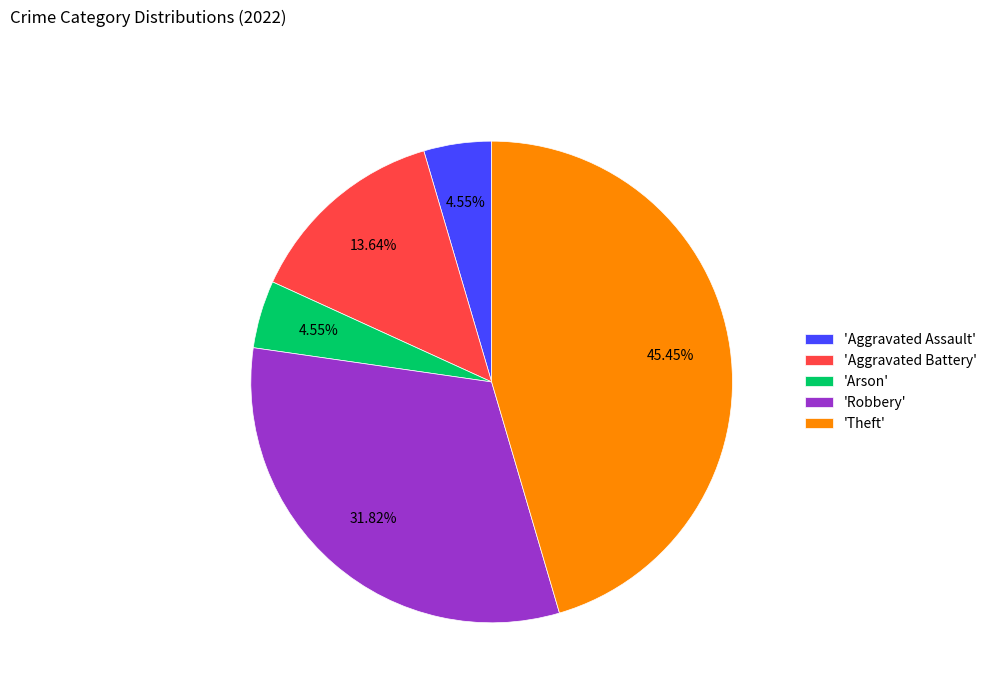

What is the largest slice in the pie chart?

'Theft'